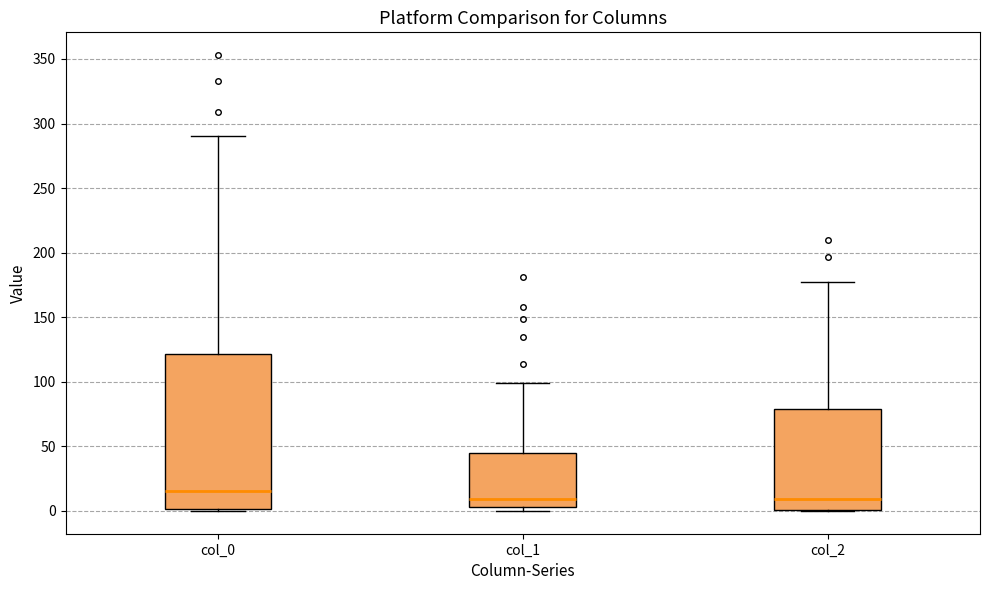

Reading left to right, read every box against the y-axis: the position of its median line, the range the box covers, and the ends of its whiskers. The values are not printed on the chart, so give them approximately, as read against the axis.

col_0: median 15, box 0 to 120, whiskers 0 to 290
col_1: median 10, box 5 to 45, whiskers 0 to 100
col_2: median 10, box 0 to 80, whiskers 0 to 175